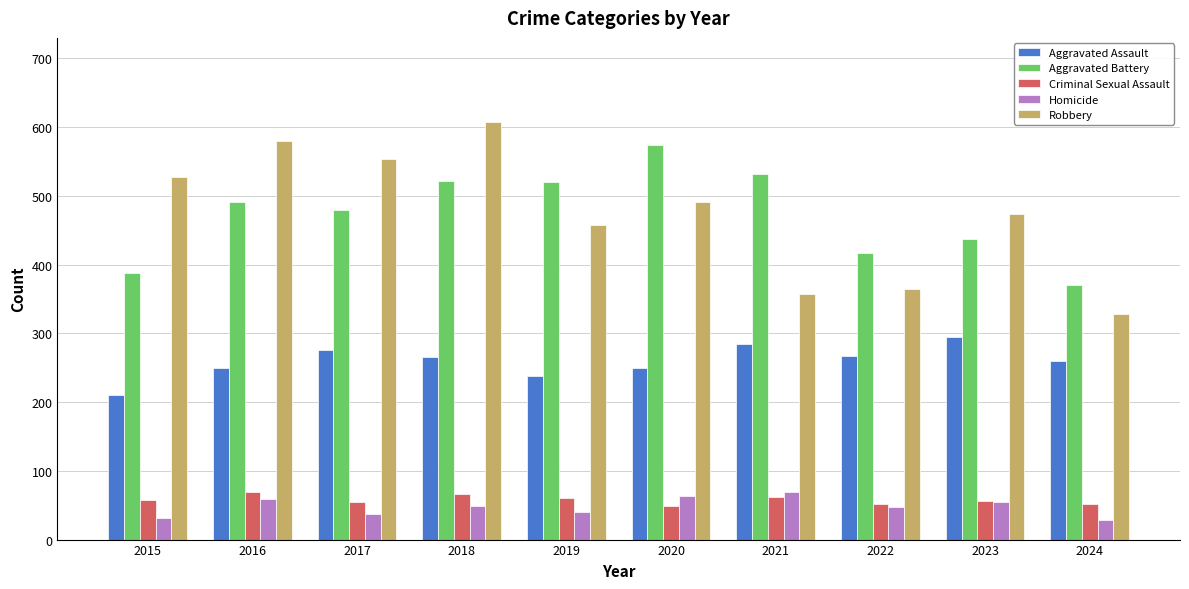

What is the total value across all series at 2021?

1303